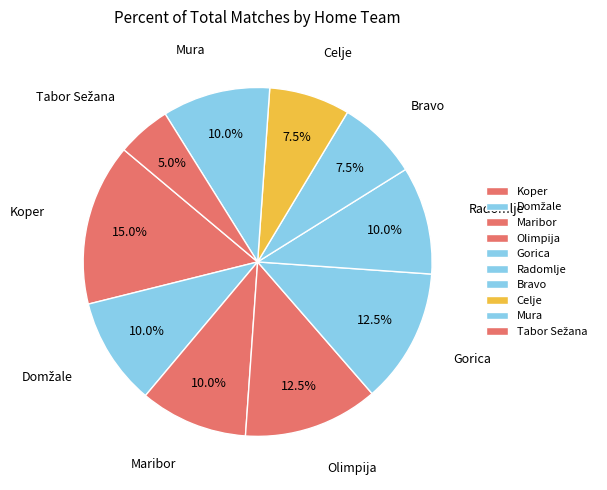

Does Olimpija represent more than half of the total?

No